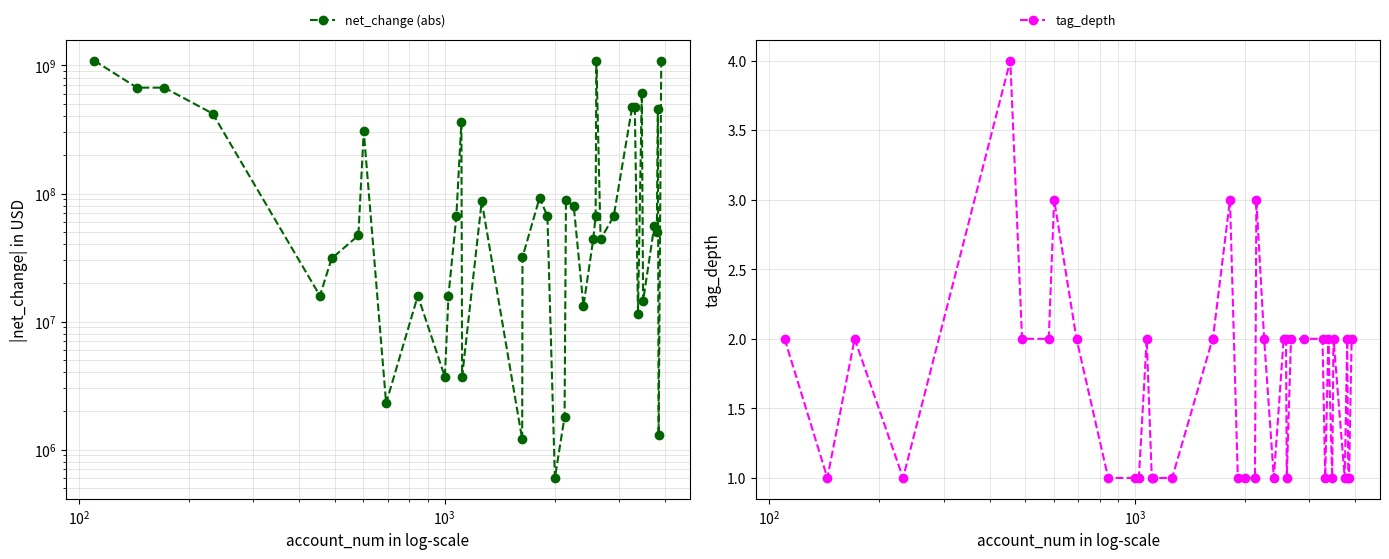

True or false: tag_depth has more than 2 points higher than both neighbors.

True